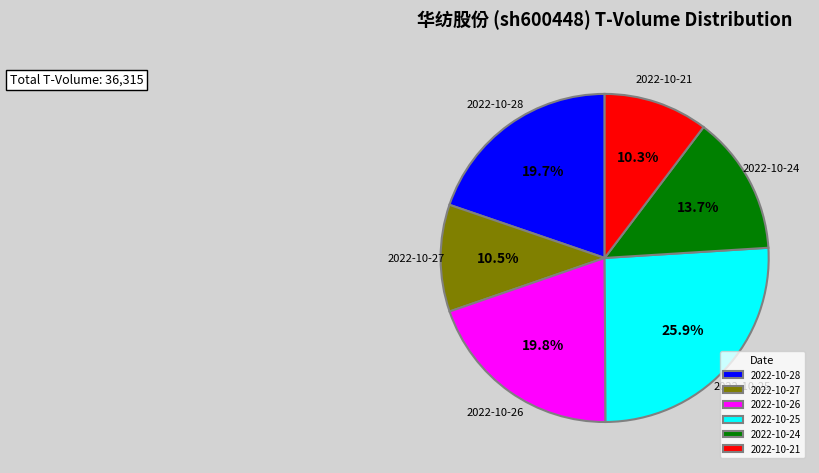

How many segments does this pie chart have?

6